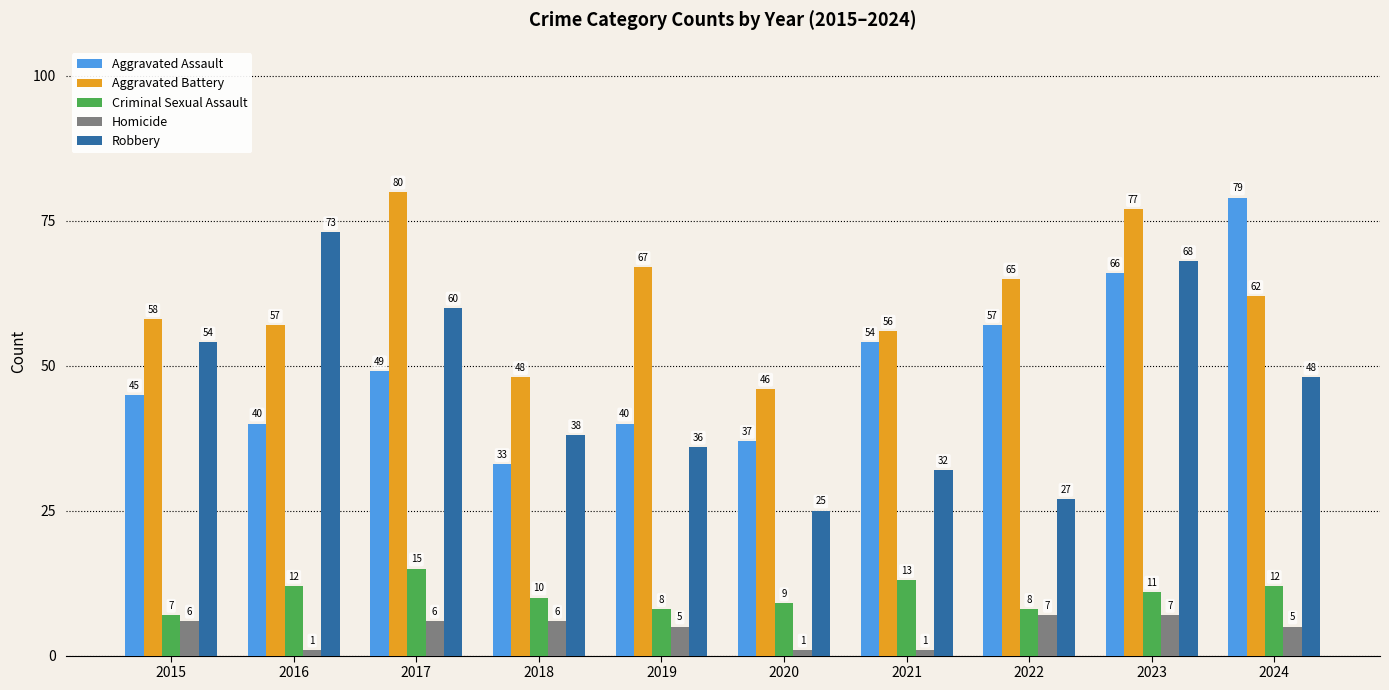

Rank the series at 2018 from highest to lowest value.

Aggravated Battery, Robbery, Aggravated Assault, Criminal Sexual Assault, Homicide